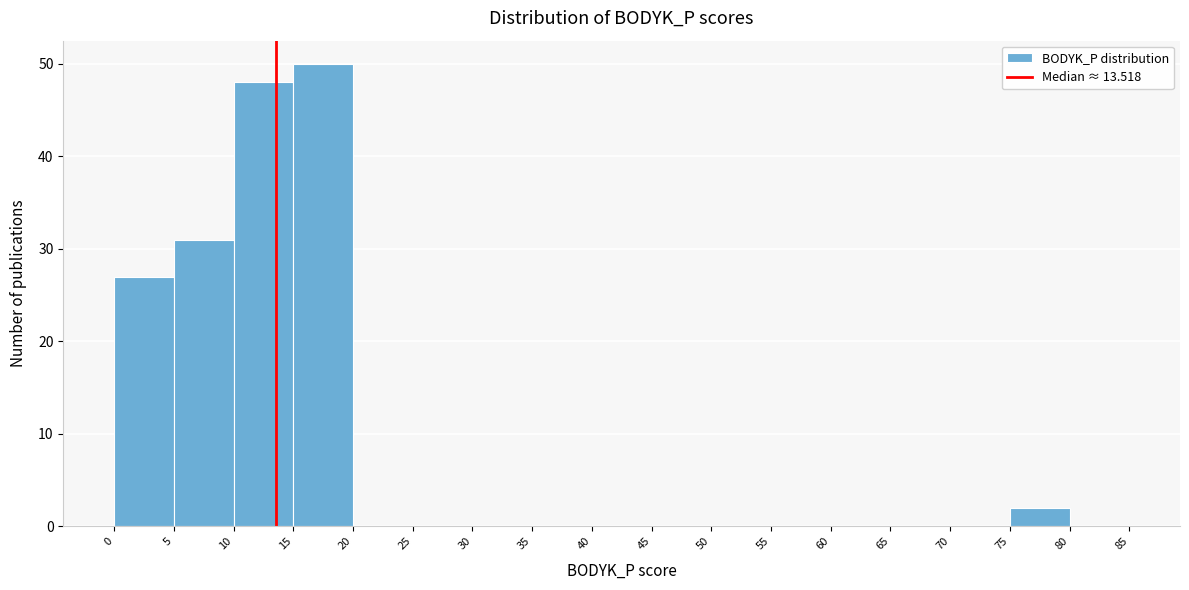

Reading left to right, transcribe this chart: for each bar, give the range it covers on the x-axis and its height. The values are not printed on the chart, so give them approximately, as read against the axis.

0 to 5: 27
5 to 10: 31
10 to 15: 48
15 to 20: 50
20 to 25: 0
25 to 30: 0
30 to 35: 0
35 to 40: 0
40 to 45: 0
45 to 50: 0
50 to 55: 0
55 to 60: 0
60 to 65: 0
65 to 70: 0
70 to 75: 0
75 to 80: 2
80 to 85: 0